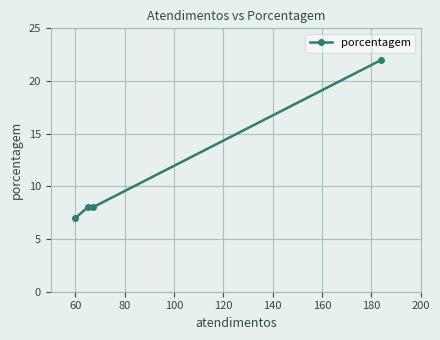

Does the chart have visible grid lines?

Yes